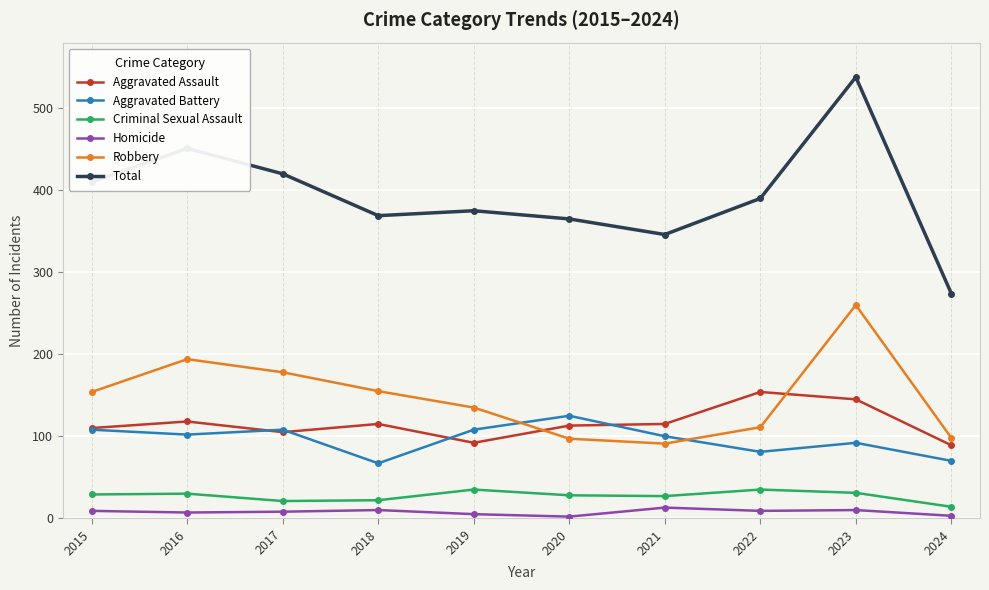

True or false: Homicide and Robbery intersect in this chart.

False